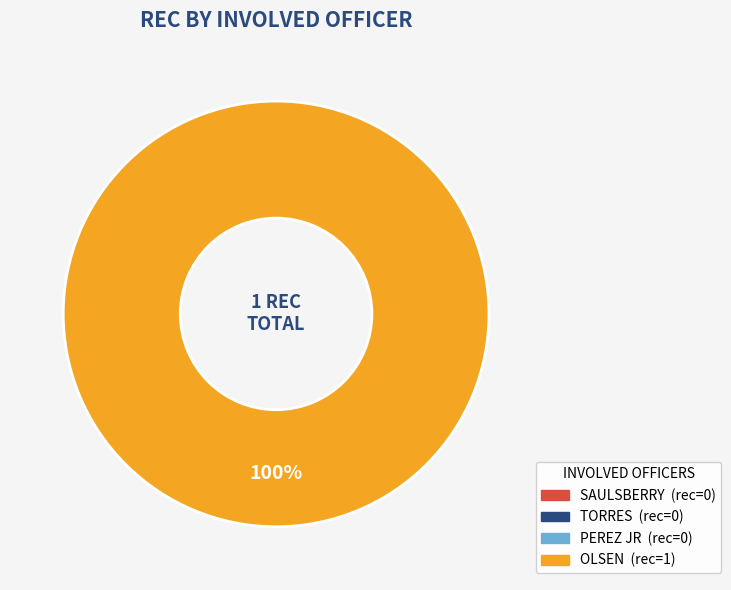

What portion of the pie excludes PEREZ JR?

100.0%